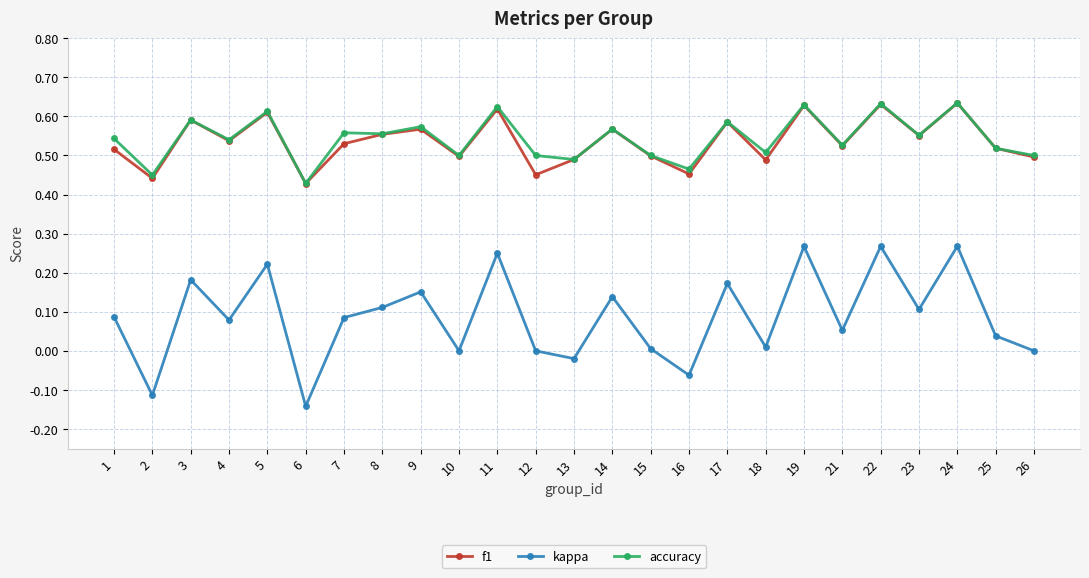

Count the number of categories in the chart.

25